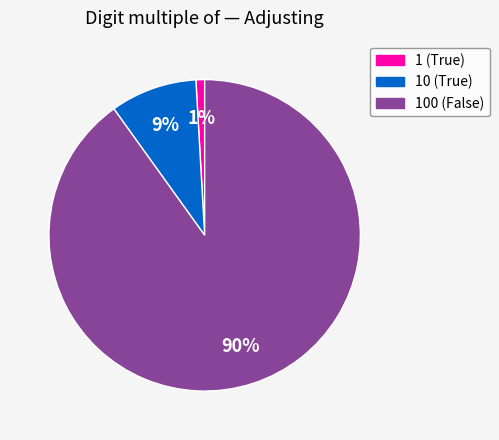

The 10 (True) slice represents 9% of the pie. True or false?

True